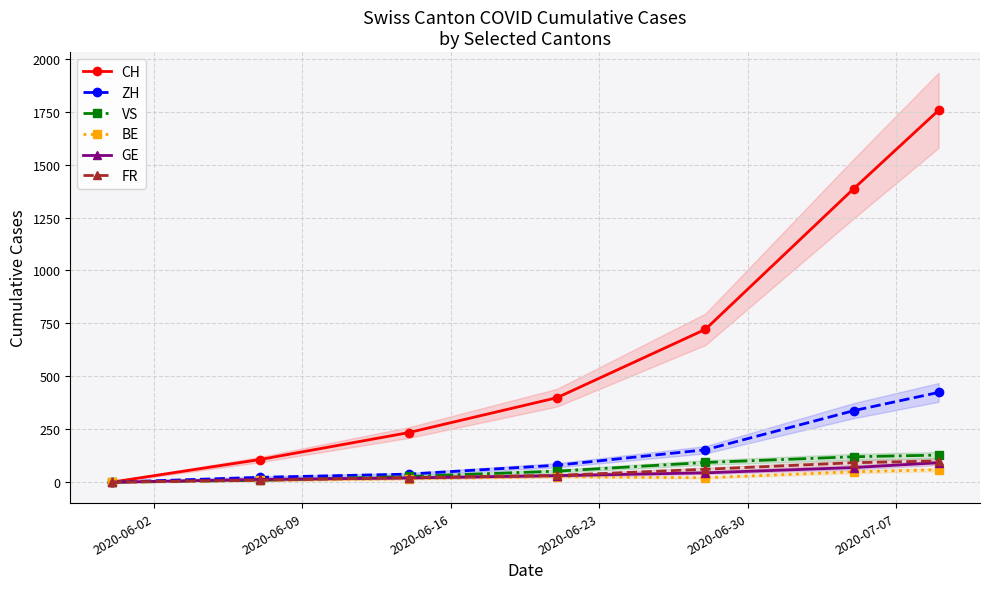

What is the maximum value for ZH?

424